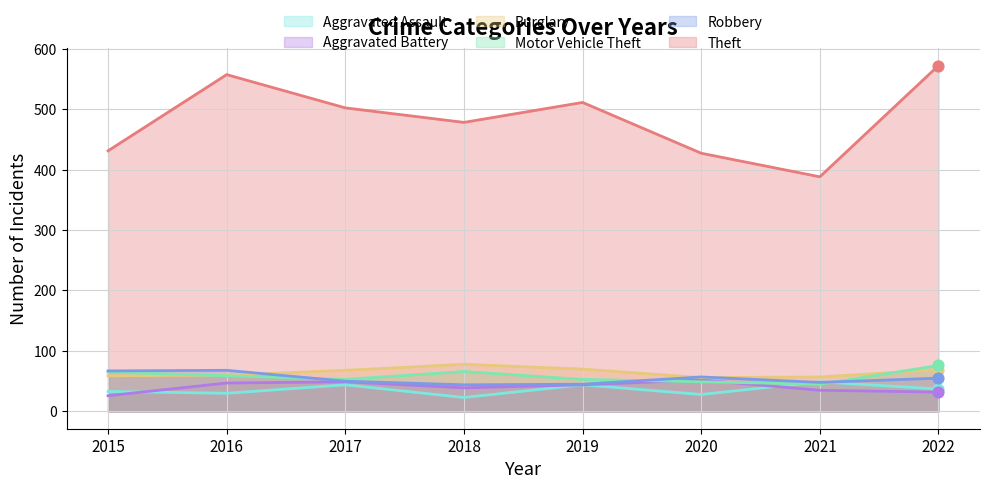

Is the value of Aggravated Battery at 2021 greater than the value of Theft at 2021?

No